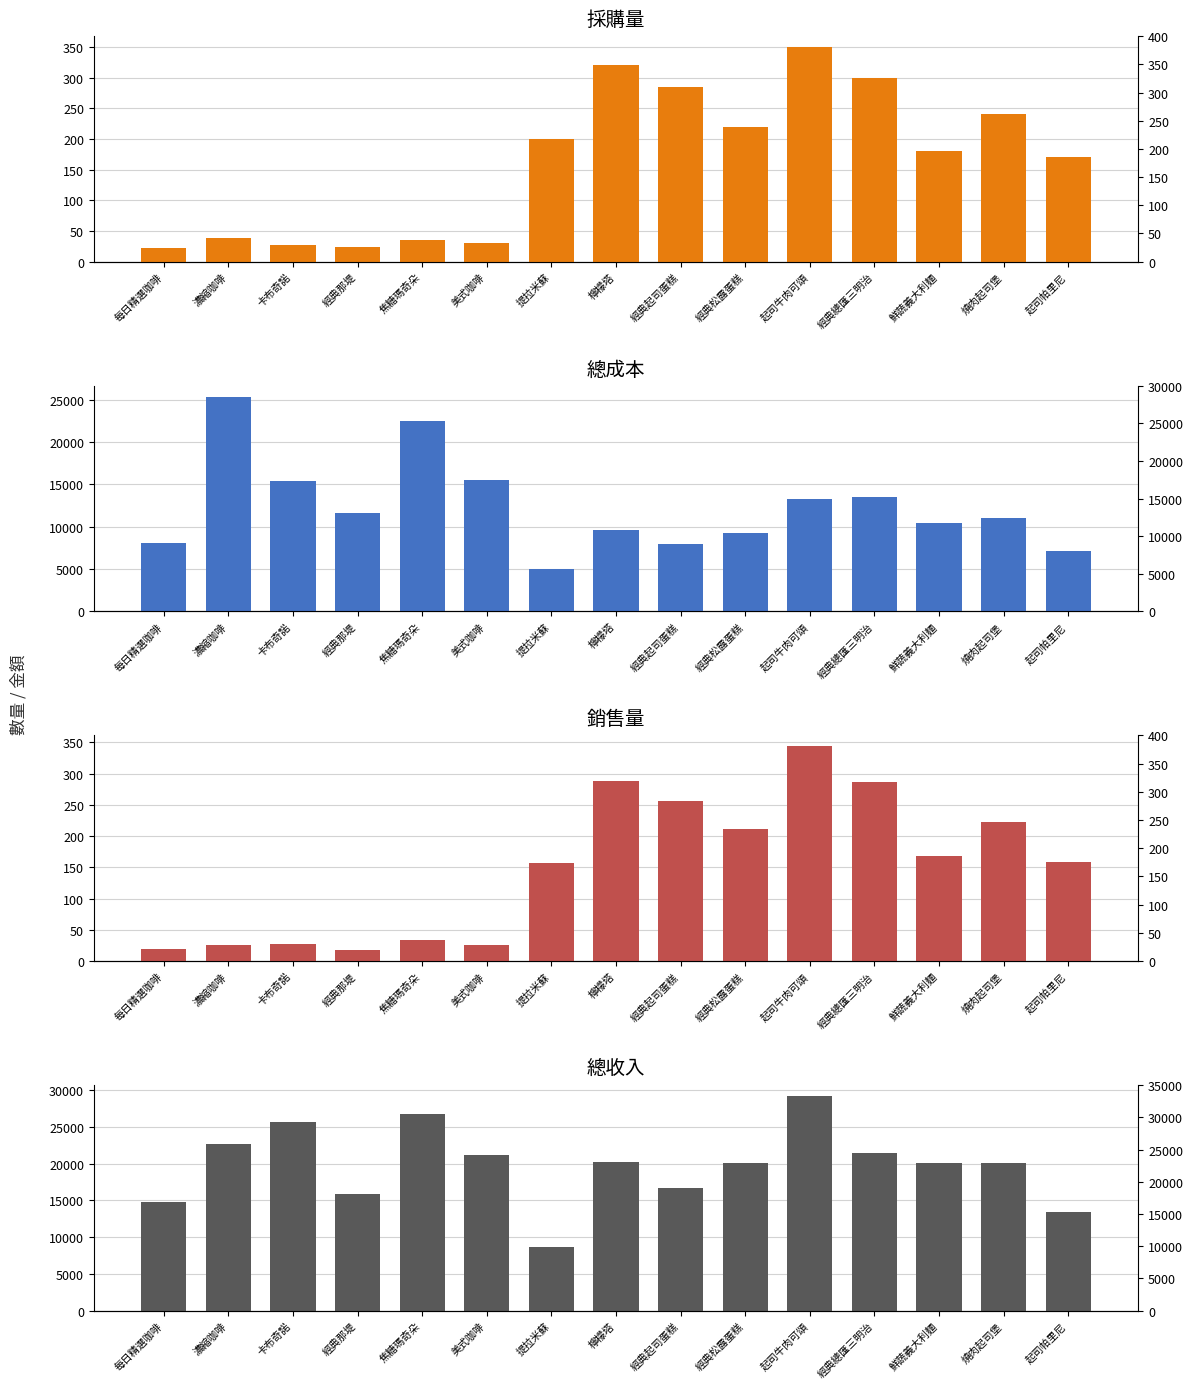

Which category has the lowest value across all series?

經典那堤